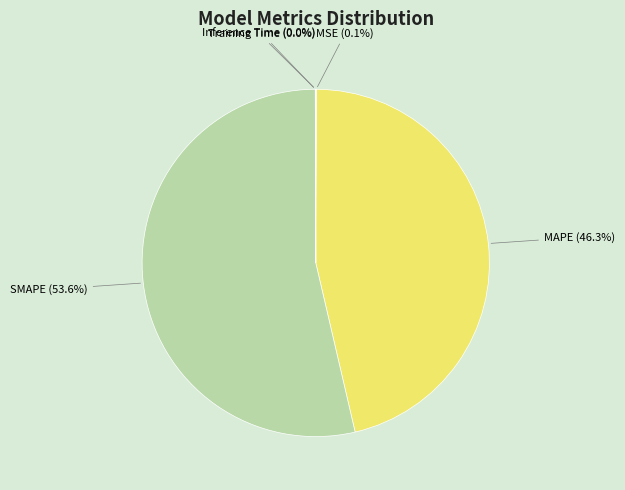

What is the largest slice in the pie chart?

SMAPE